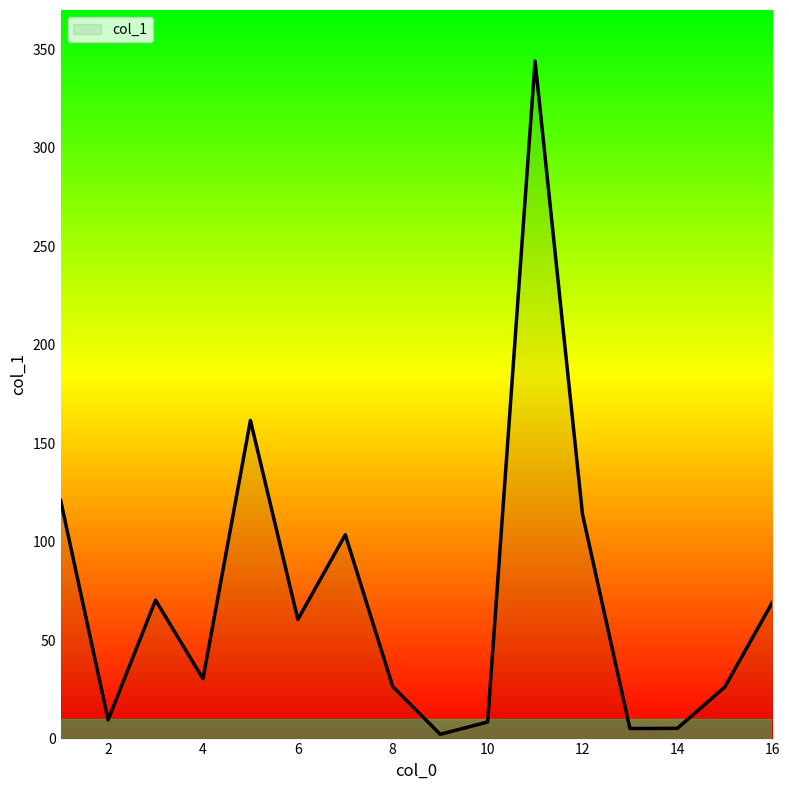

What is the greatest value displayed?

344.1